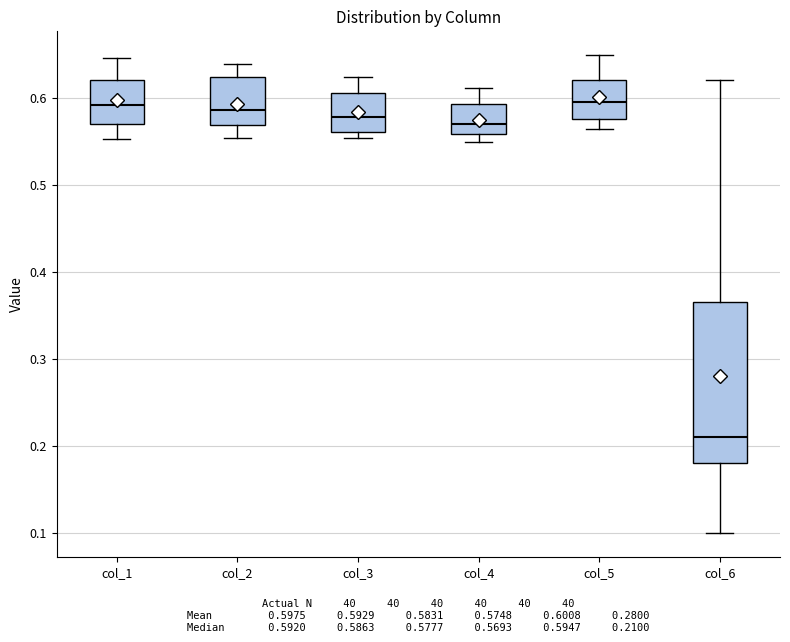

Reading left to right, transcribe this box plot: for each box, give where its median line is, the range the box spans, and where its two whiskers end, as read against the y-axis. The values are not printed on the chart, so give them approximately, as read against the axis.

col_1: median 0.59, box 0.57 to 0.62, whiskers 0.55 to 0.65
col_2: median 0.59, box 0.57 to 0.62, whiskers 0.55 to 0.64
col_3: median 0.58, box 0.56 to 0.60, whiskers 0.55 to 0.62
col_4: median 0.57, box 0.56 to 0.59, whiskers 0.55 to 0.61
col_5: median 0.59, box 0.57 to 0.62, whiskers 0.56 to 0.65
col_6: median 0.21, box 0.18 to 0.36, whiskers 0.10 to 0.62